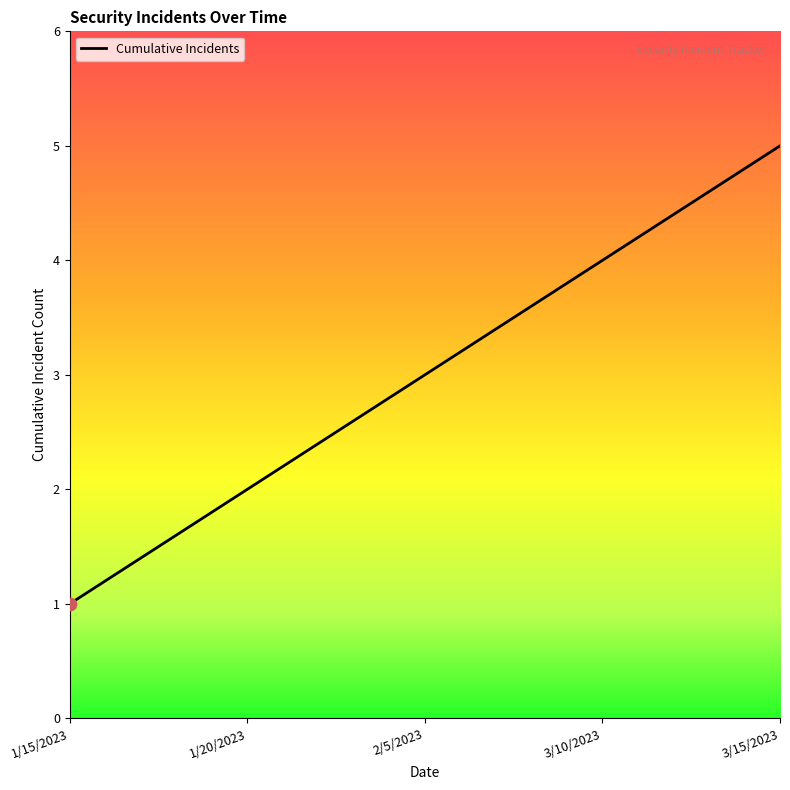

Which has a higher value, 1/20/2023 or 3/15/2023?

3/15/2023